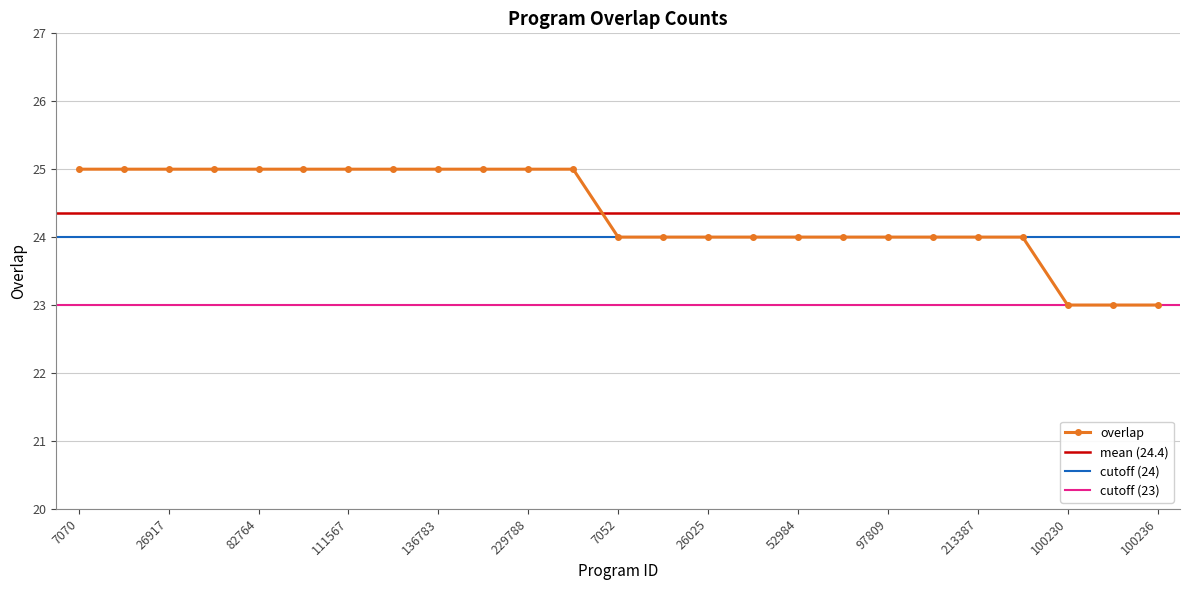

Between 100236 and 180735, which is larger?

180735